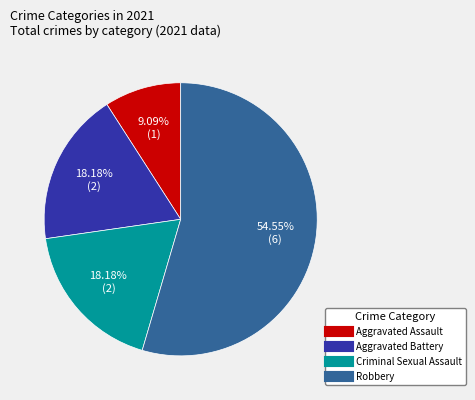

To the nearest percent, what percentage of the pie is Robbery?

55%